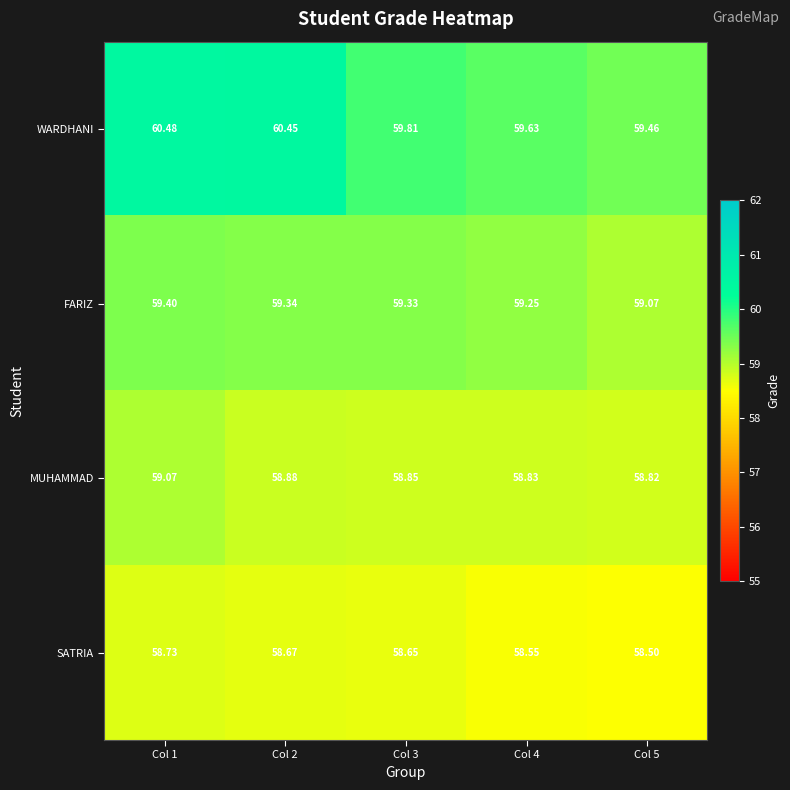

Rank the series by their average value, from highest to lowest.

WARDHANI, FARIZ, MUHAMMAD, SATRIA